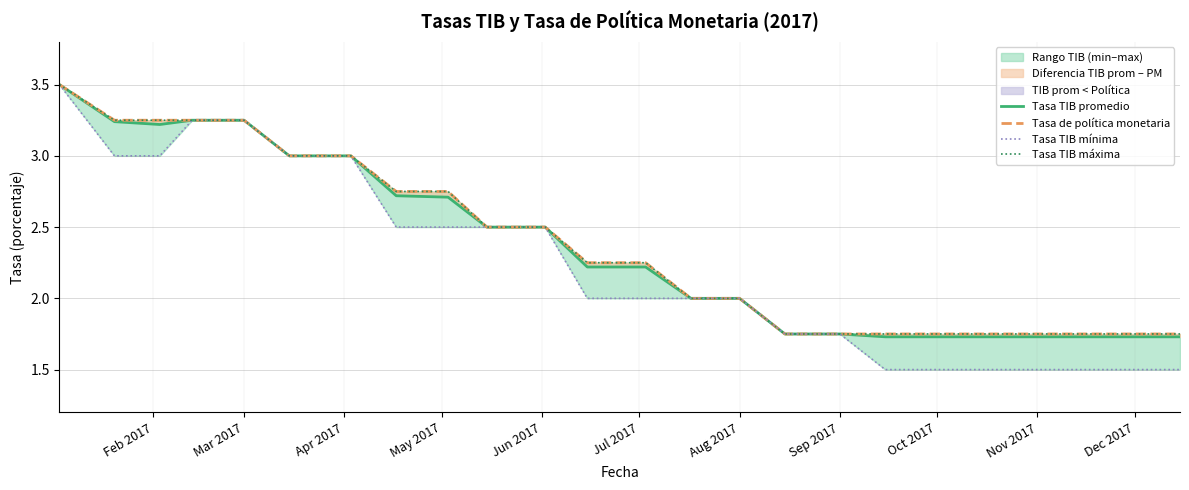

The Tasa TIB mínima series shows 4.4 at Dec 2017. True or false?

False